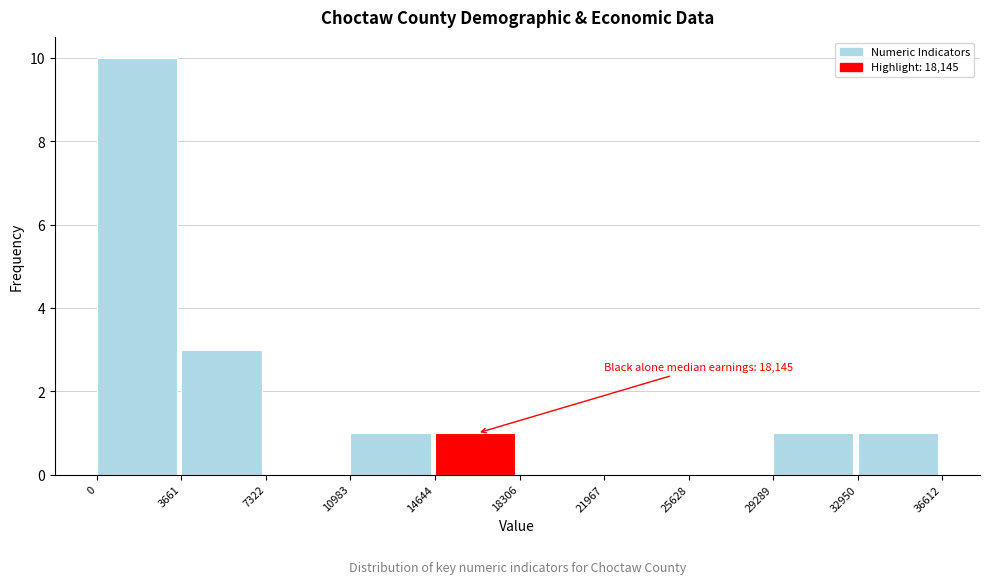

Which range on the x-axis has the tallest bar?

0 to 3661